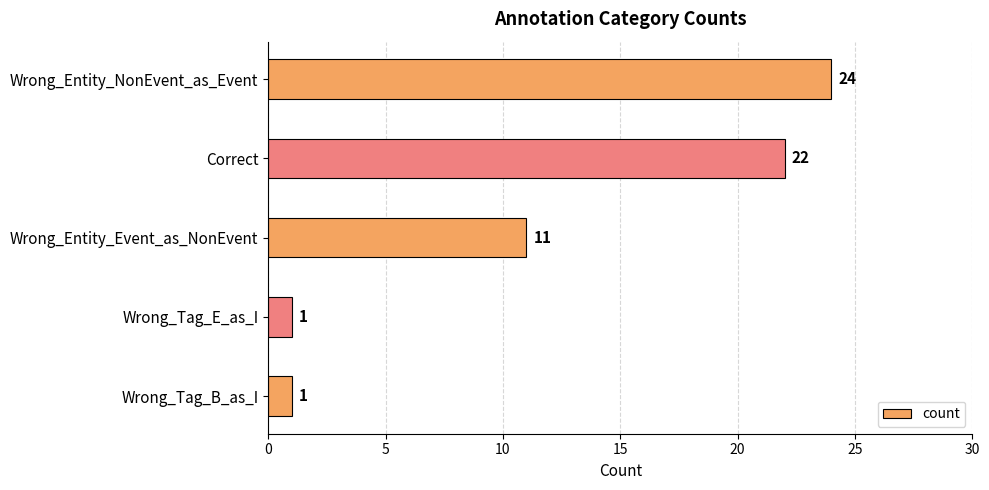

Is it true that the value at Wrong_Tag_E_as_I is 0?

False